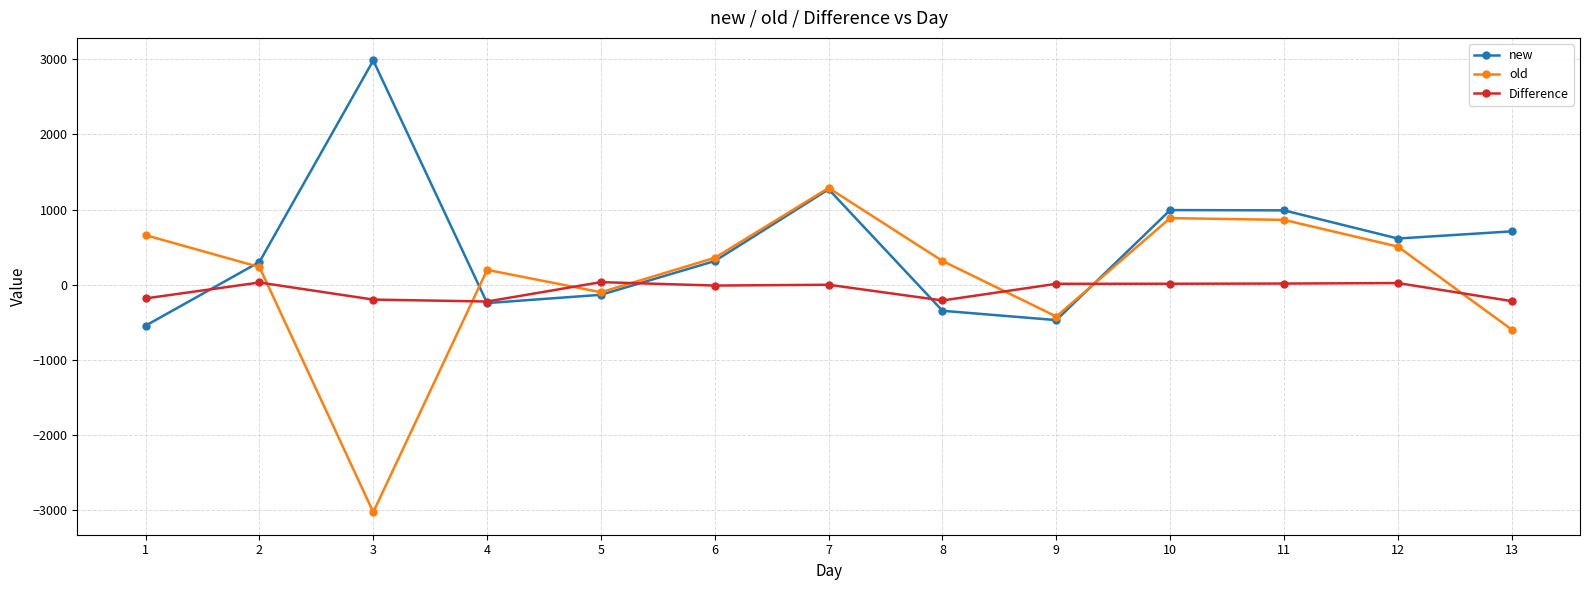

How many categories are shown in the chart?

13